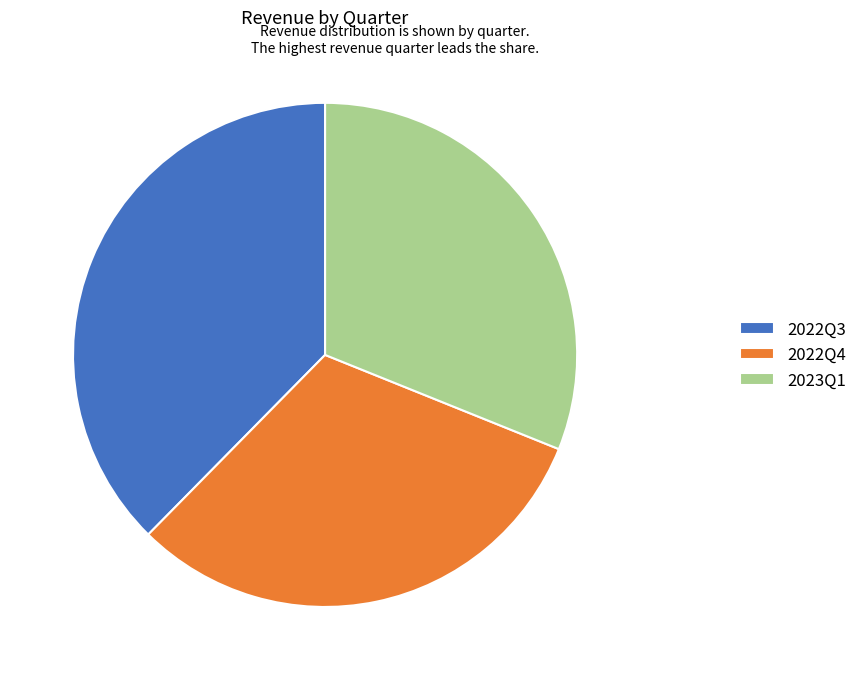

Count the number of slices in the pie.

3